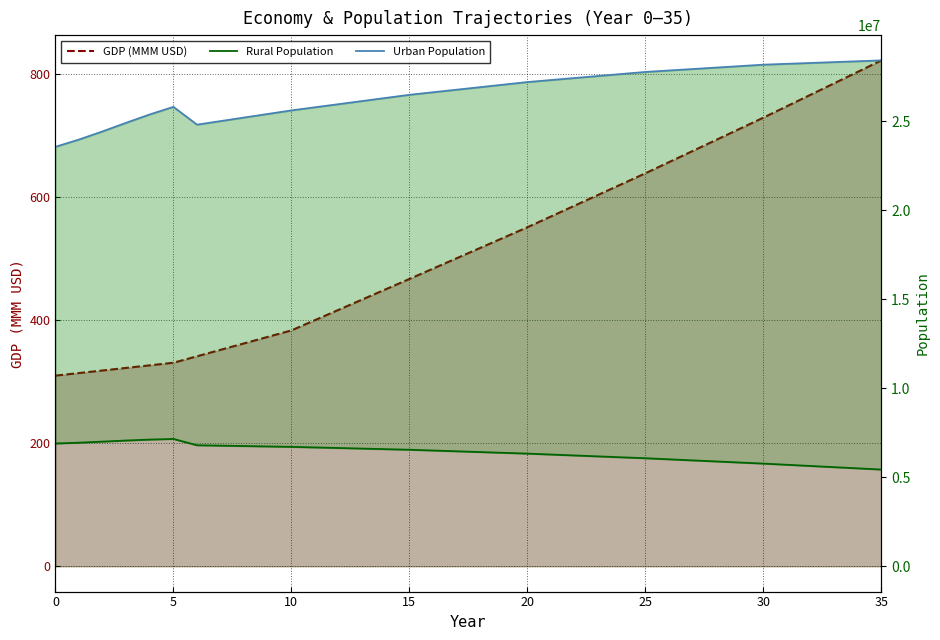

In Urban Population, how many points are higher than both neighbors (excluding endpoints)?

1